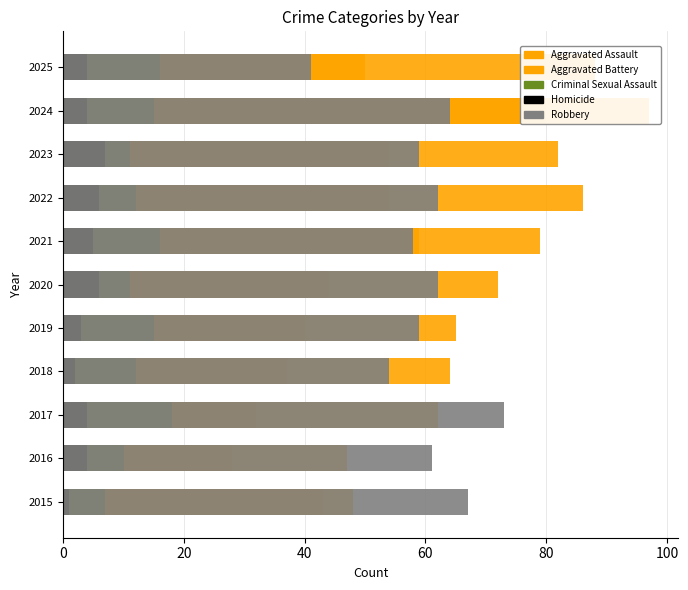

The value of Aggravated Assault at 2015 is 19. True or false?

False